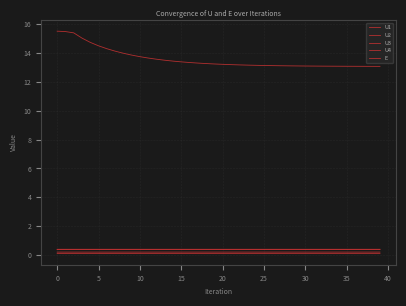

At which label is U1 closest to 0?

10